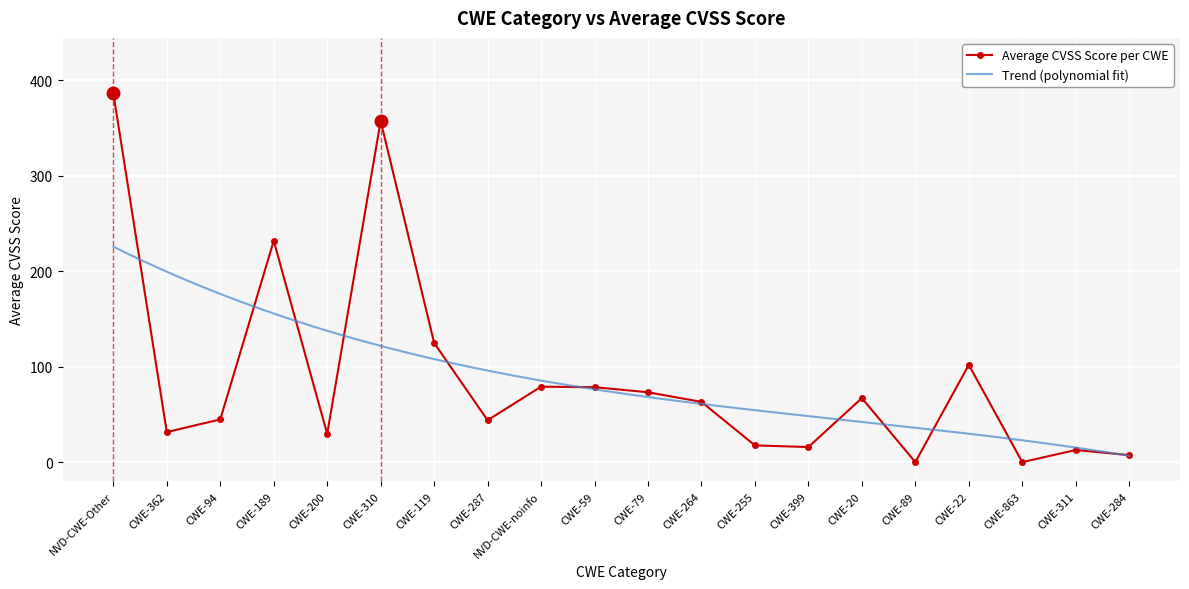

What is the greatest value displayed?

386.4